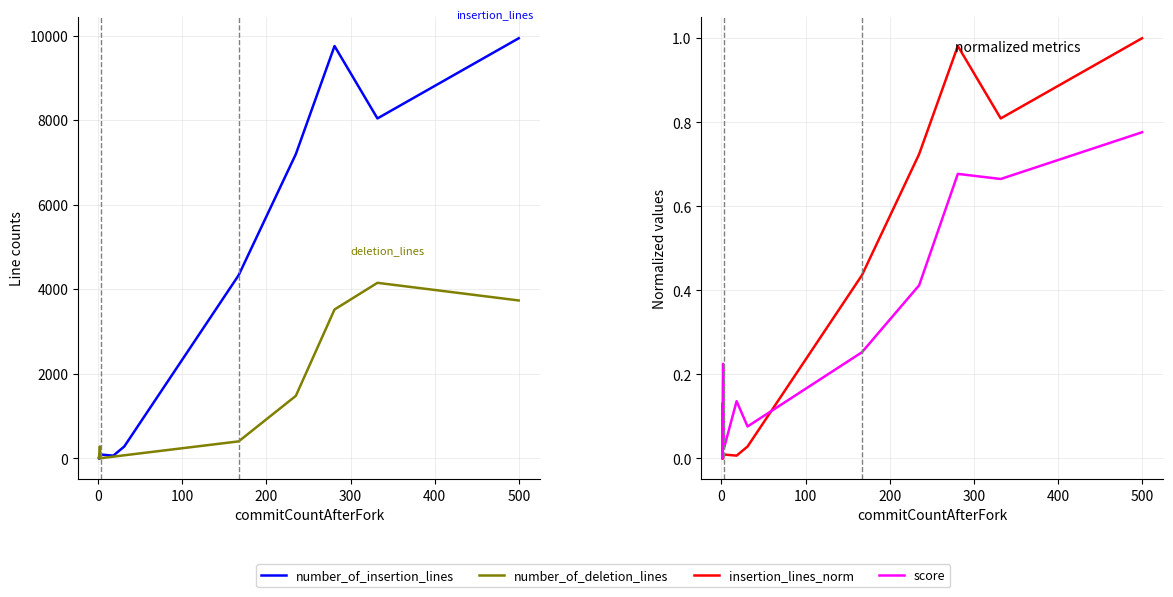

Which series has the largest total across all categories?

number_of_insertion_lines